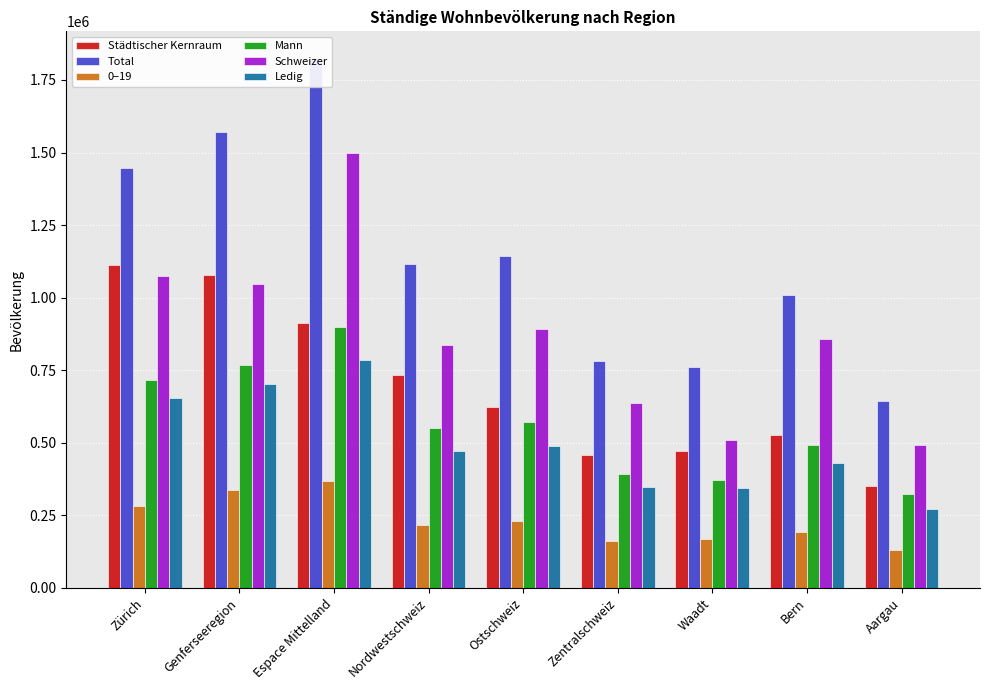

What is the smallest value displayed?

131899